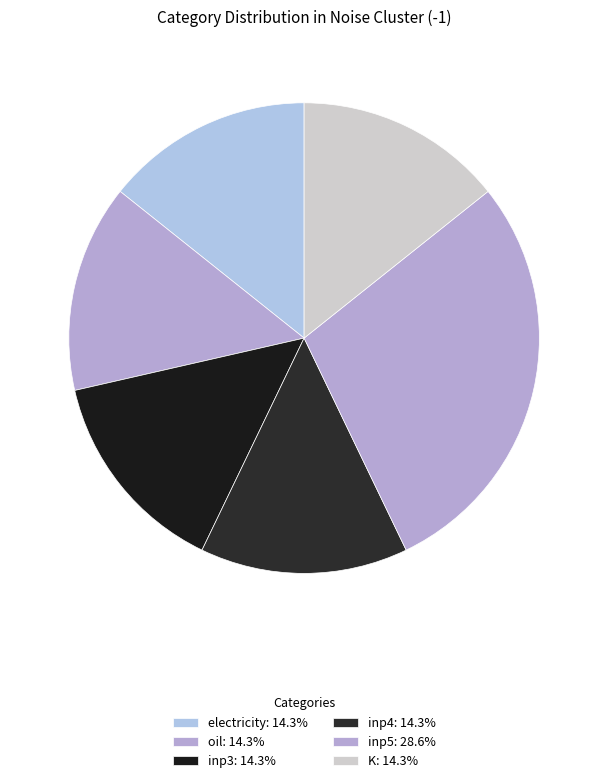

Rank the categories by value from highest to lowest.

inp5, electricity, oil, inp3, inp4, K